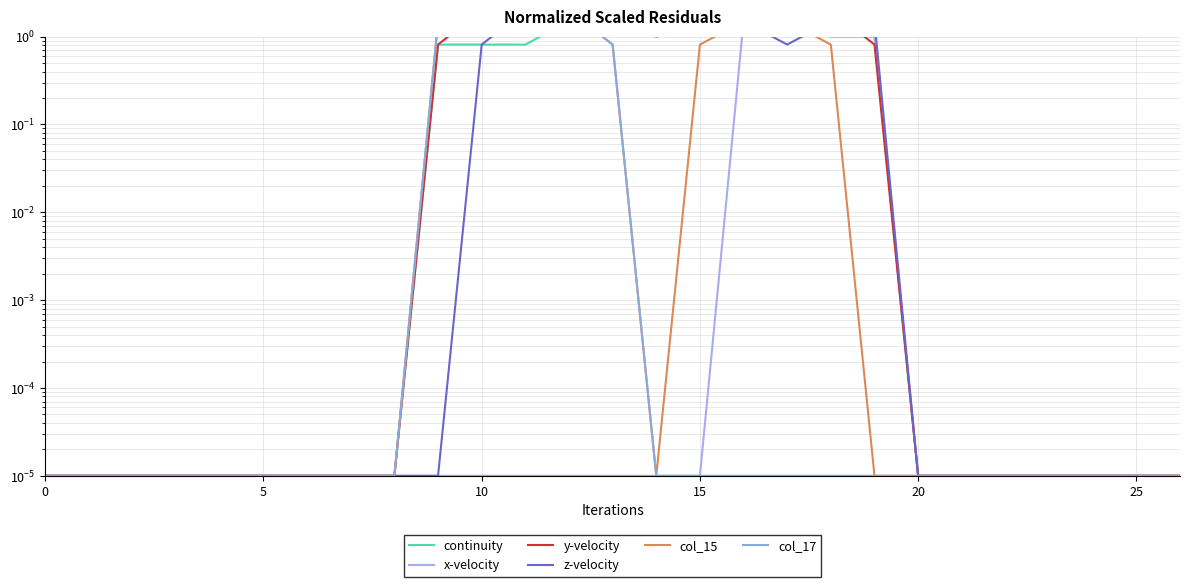

Which series ends up on top after the final intersection of continuity and z-velocity?

z-velocity